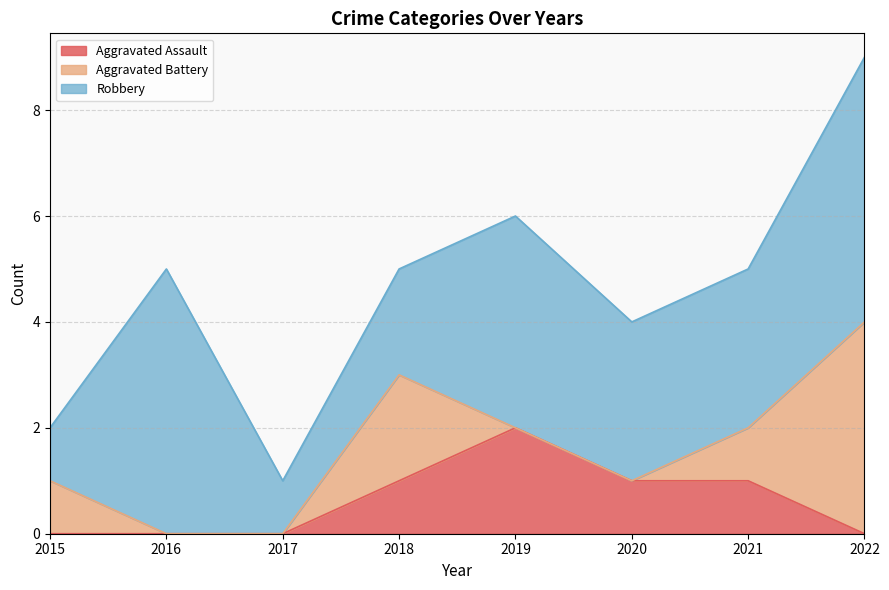

Which has a higher value, 2021 or 2017?

2021